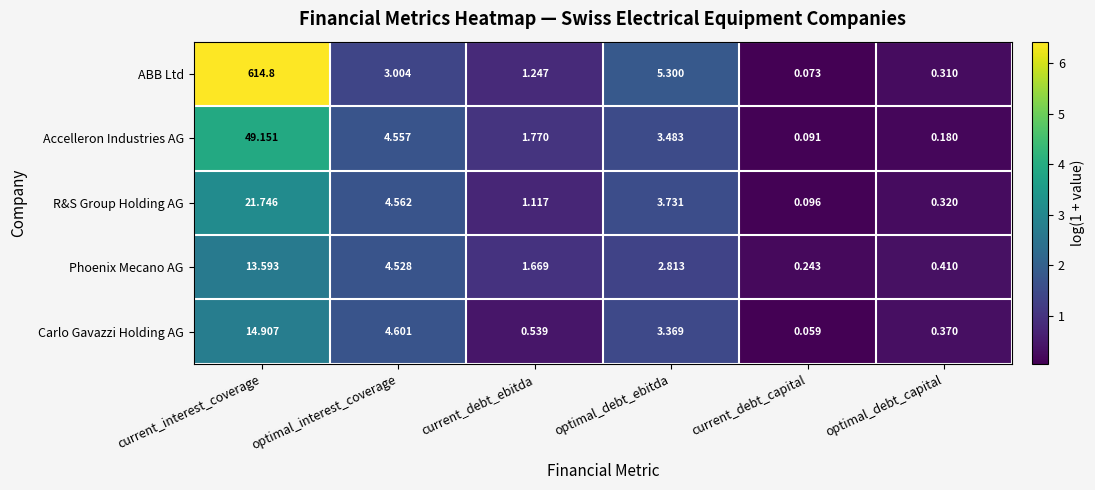

At which category is the sum across all series the highest?

current_interest_coverage